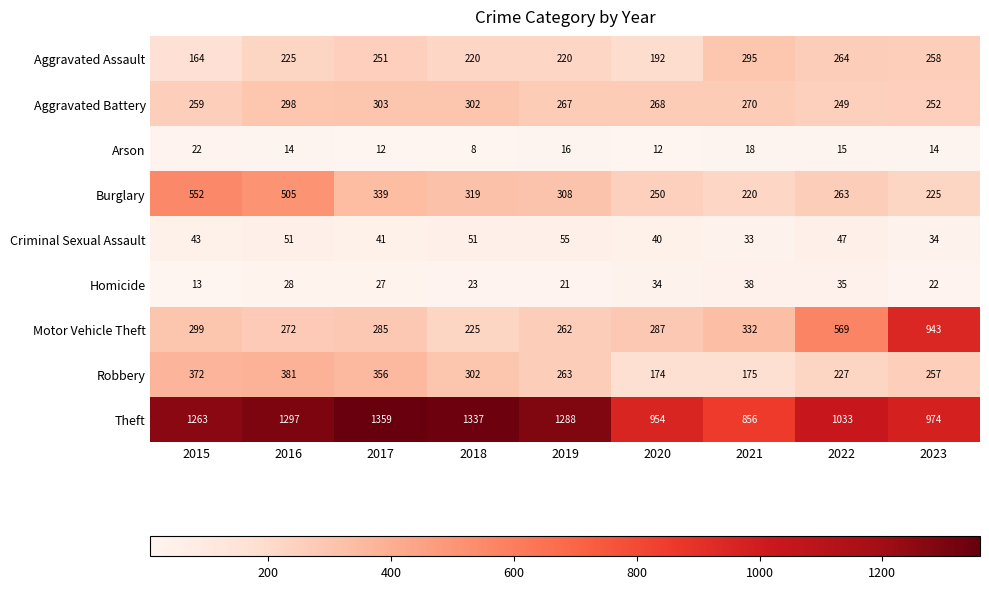

What is the difference between the Theft values at 2018 and 2015?

74